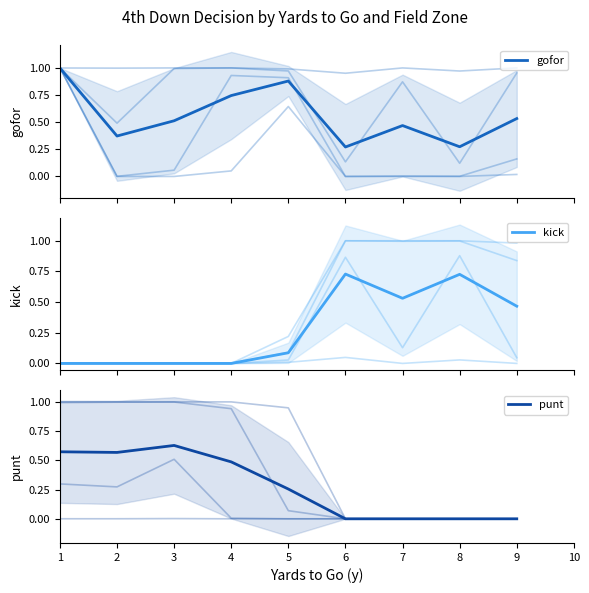

Rank the series at 8 from lowest to highest value.

punt, gofor, kick